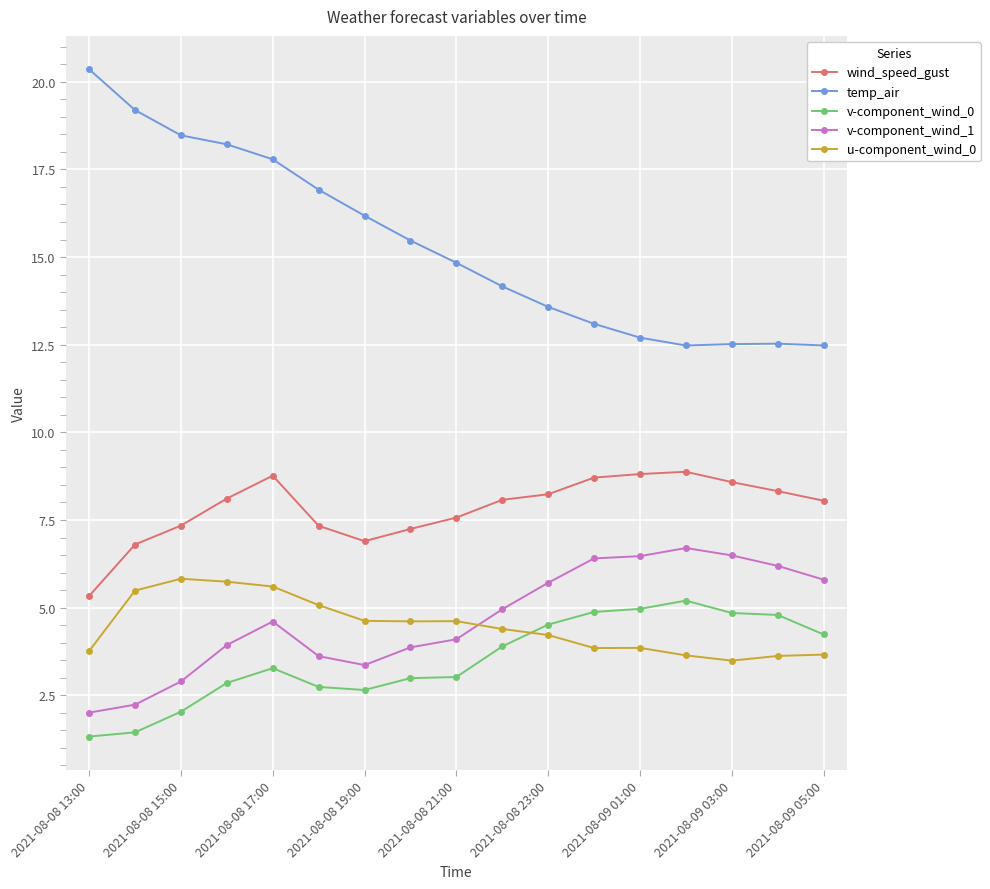

What is the average value of the v-component_wind_0 series?

3.5